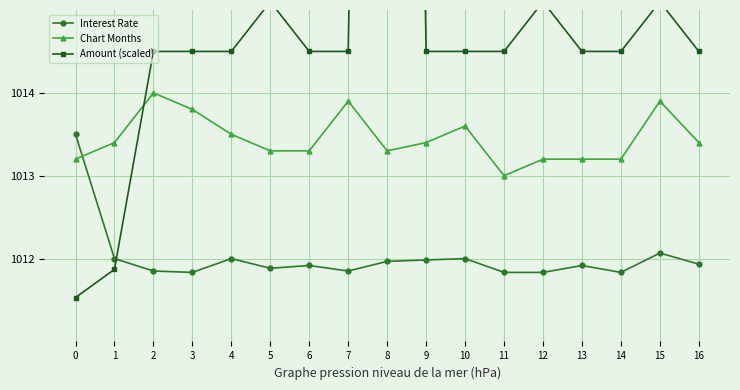

Reading left to right, what are all the values shown in this chart?

Interest Rate: 1013.5	1012.0	1011.9	1011.8	1012.0	1011.9	1011.9	1011.9	1012.0	1012.0	1012.0	1011.8	1011.8	1011.9	1011.8	1012.1	1011.9
Chart Months: 1013.2	1013.4	1014.0	1013.8	1013.5	1013.3	1013.3	1013.9	1013.3	1013.4	1013.6	1013.0	1013.2	1013.2	1013.2	1013.9	1013.4
Amount (scaled): 1011.5	1011.9	1014.5	1014.5	1014.5	1015.1	1014.5	1014.5	1041.5	1014.5	1014.5	1014.5	1015.1	1014.5	1014.5	1015.1	1014.5